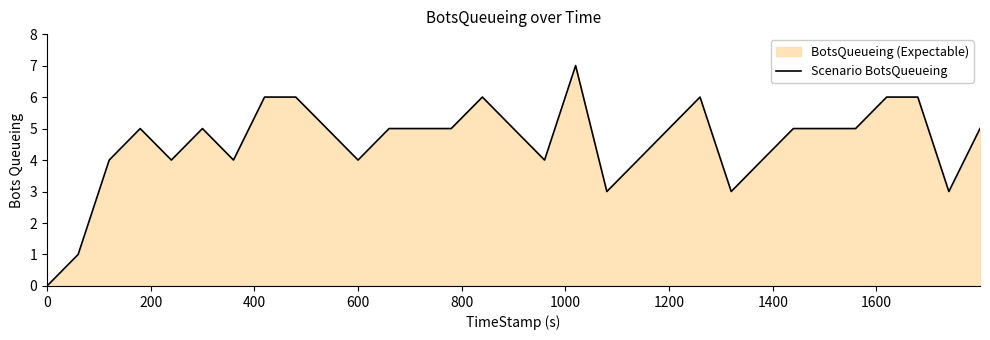

What is the difference between the maximum and minimum values?

7